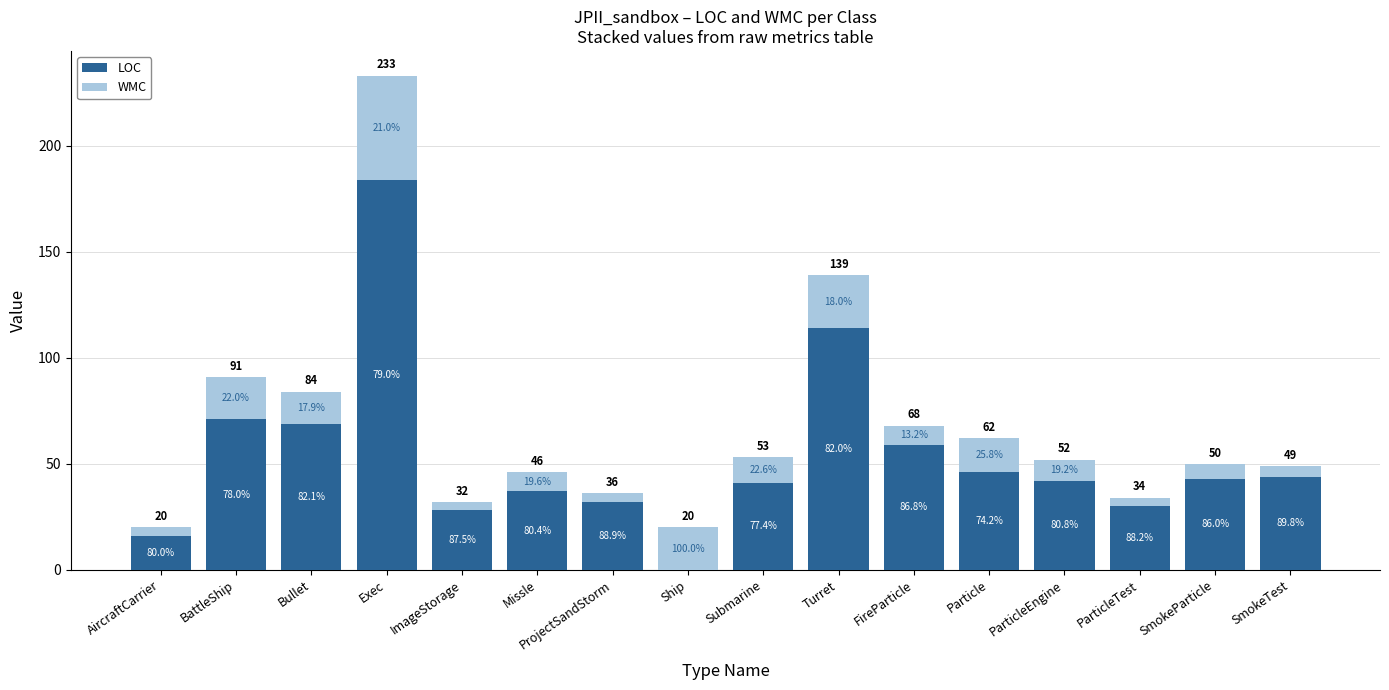

Which series changed the most between Exec and SmokeTest?

LOC